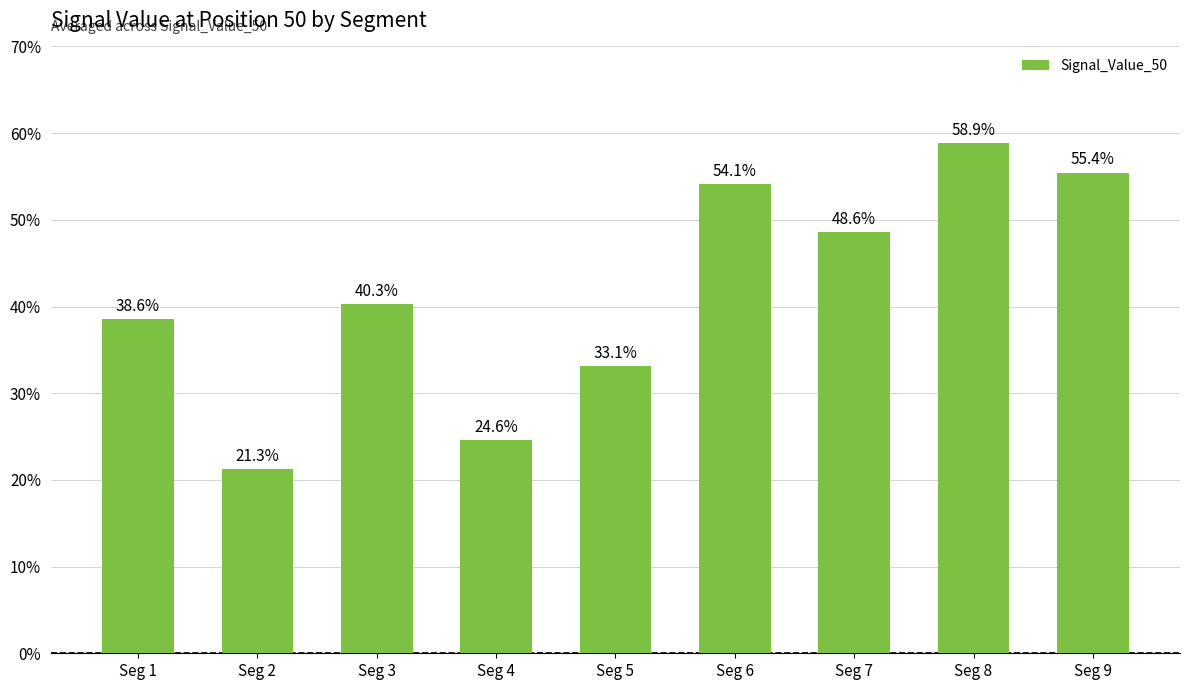

Reading left to right, extract all data points from this chart.

Seg 1=0.4	Seg 2=0.2	Seg 3=0.4	Seg 4=0.2	Seg 5=0.3	Seg 6=0.5	Seg 7=0.5	Seg 8=0.6	Seg 9=0.6